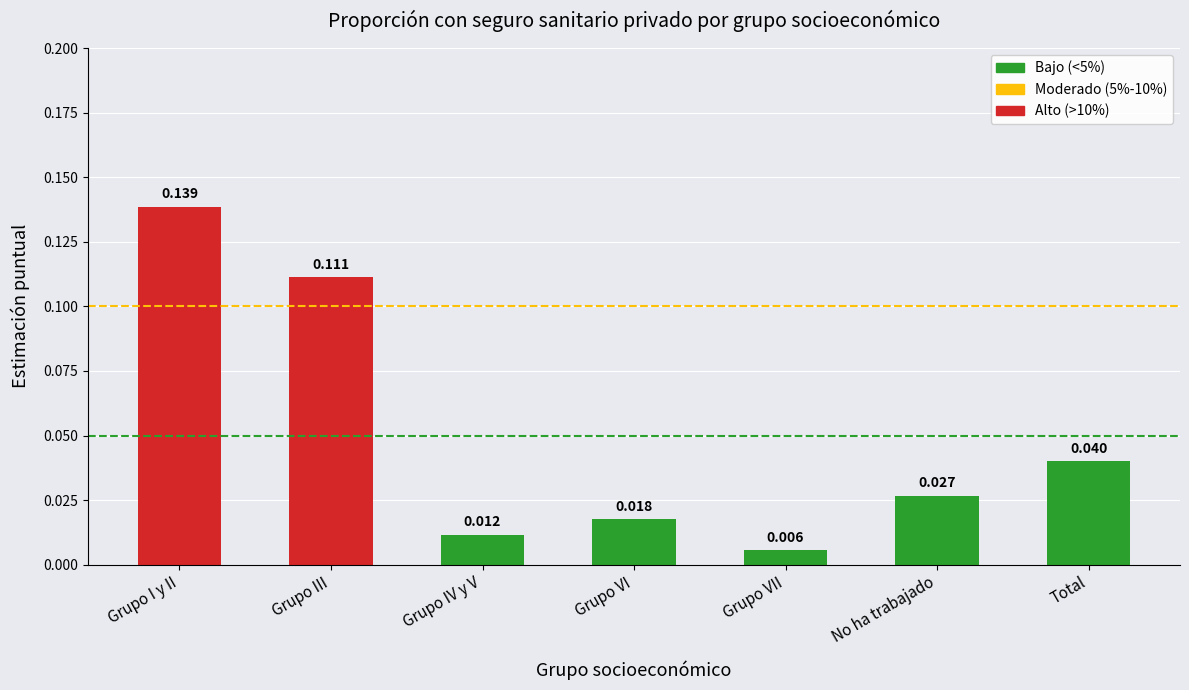

Rank the categories by value from lowest to highest.

Grupo VII, Grupo IV y V, Grupo VI, No ha trabajado, Total, Grupo III, Grupo I y II